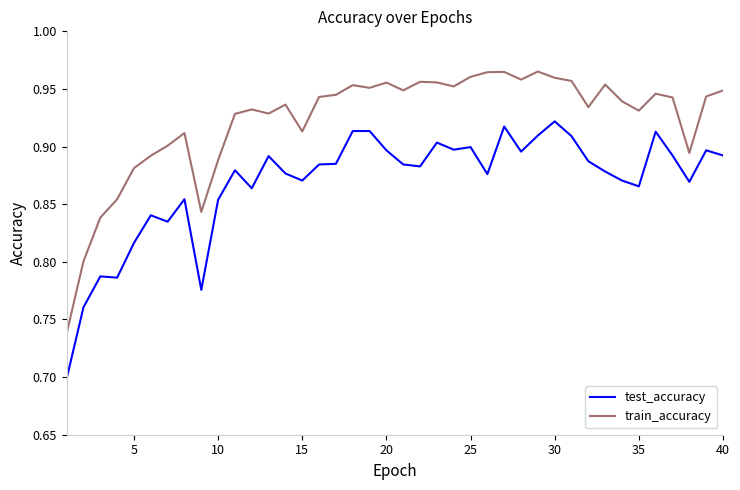

True or false: train_accuracy and test_accuracy cross at least once.

False